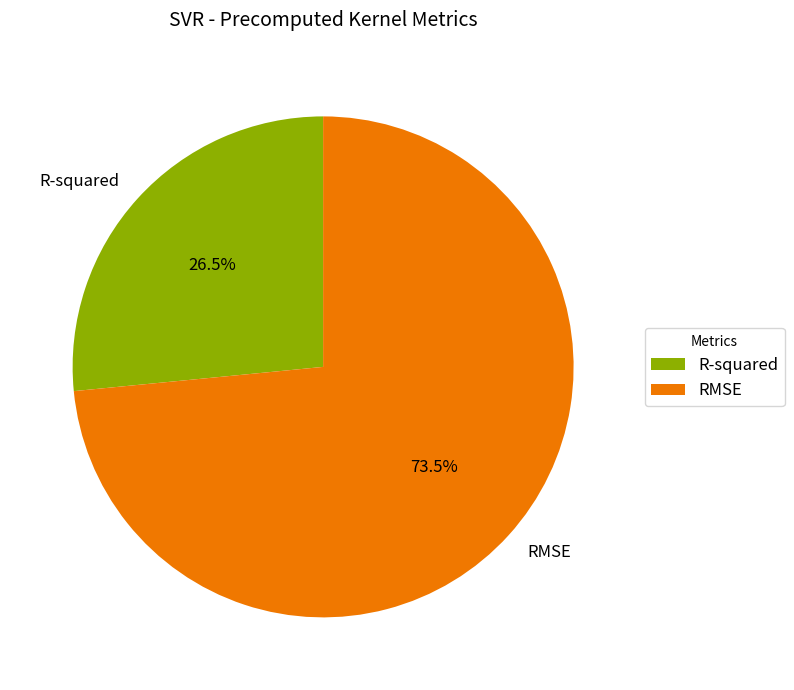

Which slice is the largest?

RMSE